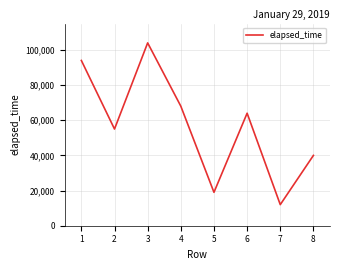

What value does the data have at 7, to the nearest 50?

12000